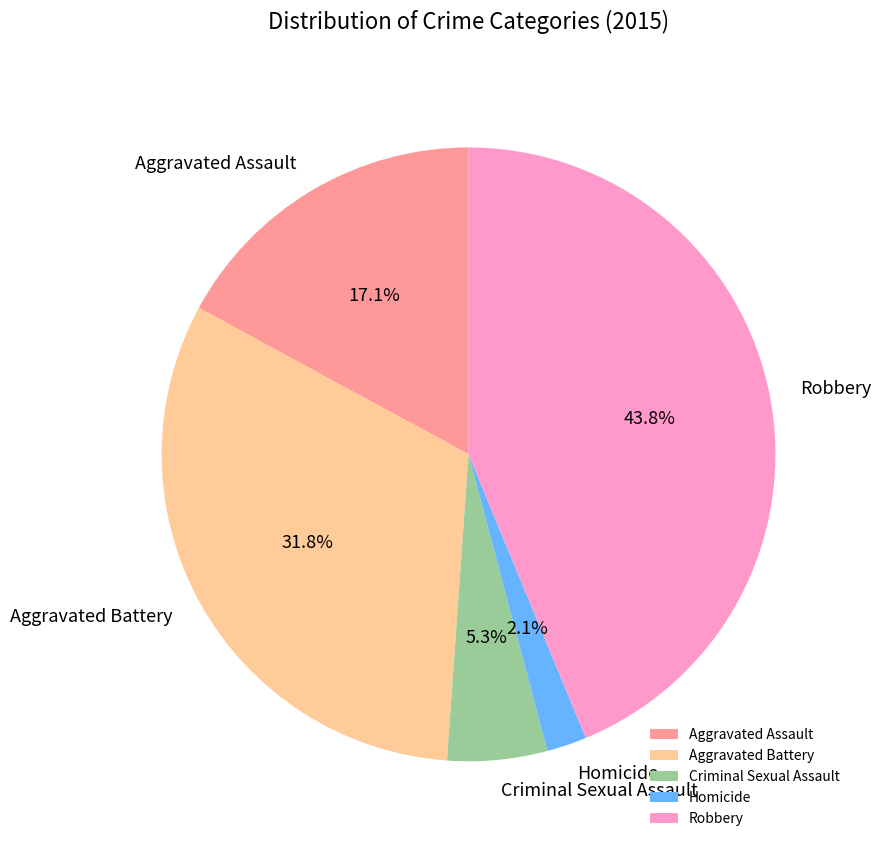

What percentage do Aggravated Assault and Robbery together represent?

60.8%